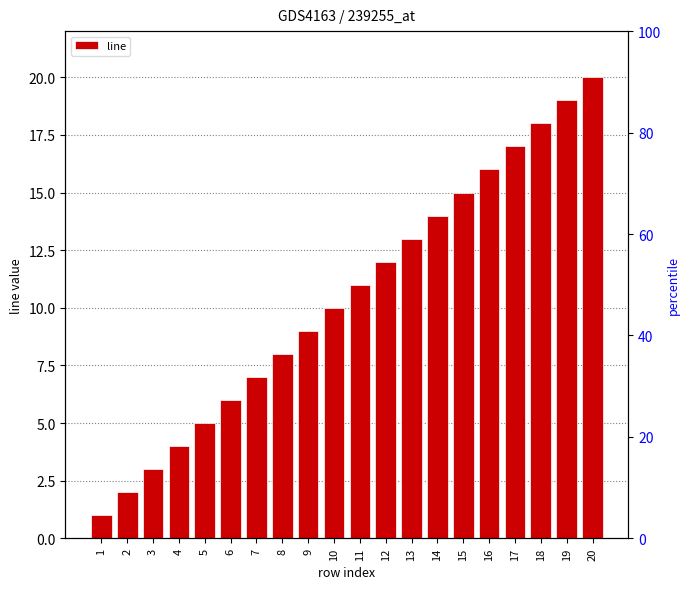

List the labels in order of value, largest first.

20, 19, 18, 17, 16, 15, 14, 13, 12, 11, 10, 9, 8, 7, 6, 5, 4, 3, 2, 1